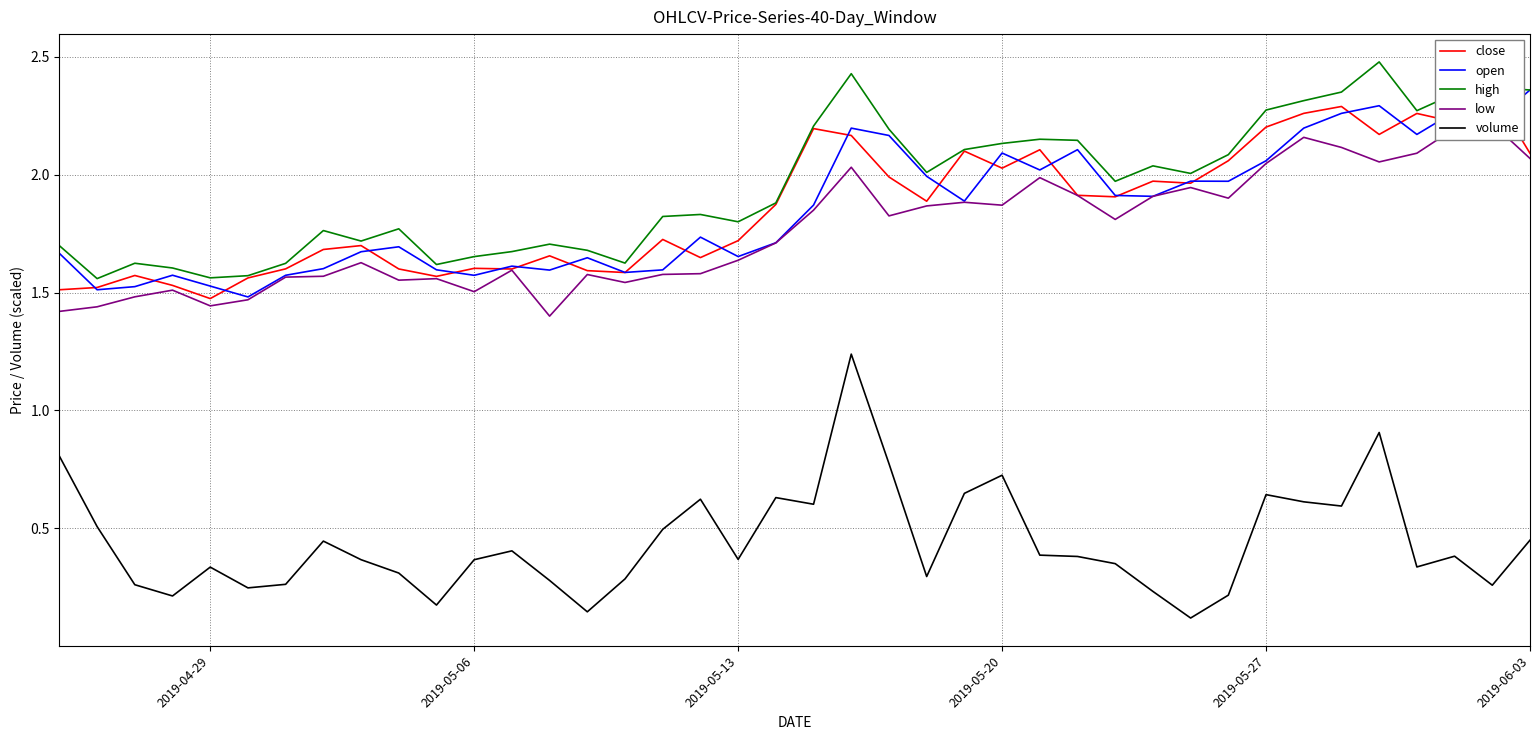

List the series in order of their peak value, lowest first.

volume, low, close, open, high